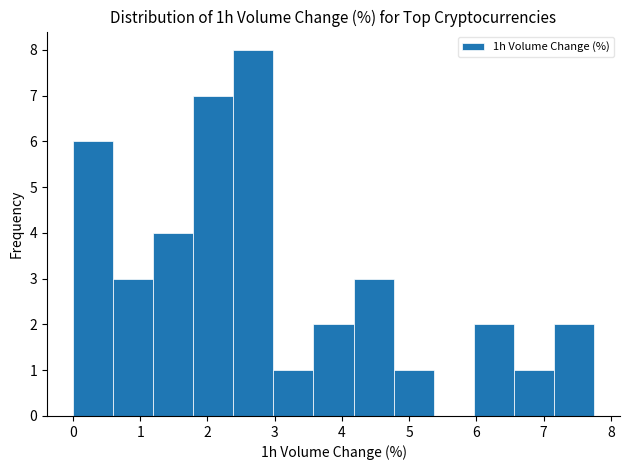

Reading left to right, list every bar in this chart as the range it spans on the x-axis followed by its height. Neither the bar edges nor the heights are printed on the chart, so give them approximately, as read against the axes.

0.0 to 0.6: 6
0.6 to 1.2: 3
1.2 to 1.8: 4
1.8 to 2.4: 7
2.4 to 3.0: 8
3.0 to 3.6: 1
3.6 to 4.2: 2
4.2 to 4.8: 3
4.8 to 5.4: 1
5.4 to 6.0: 0
6.0 to 6.6: 2
6.6 to 7.2: 1
7.2 to 7.8: 2